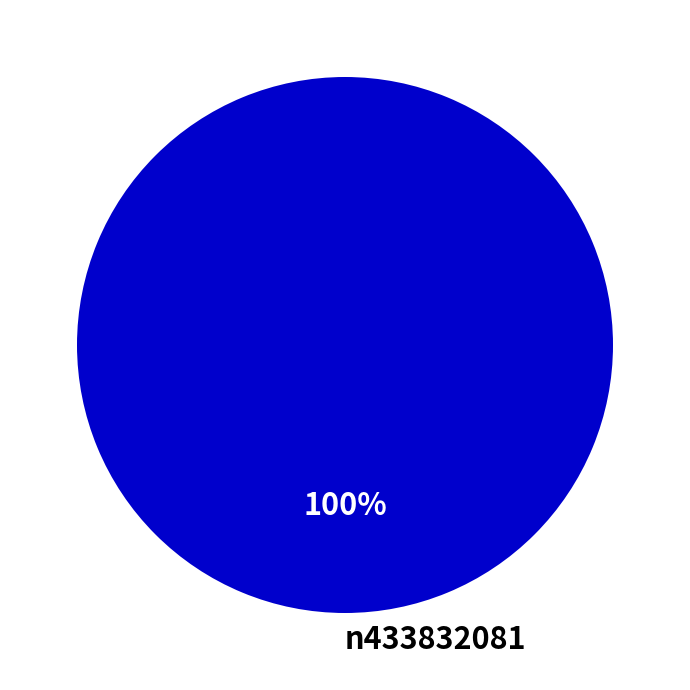

Rank the categories by value from lowest to highest.

n433832081